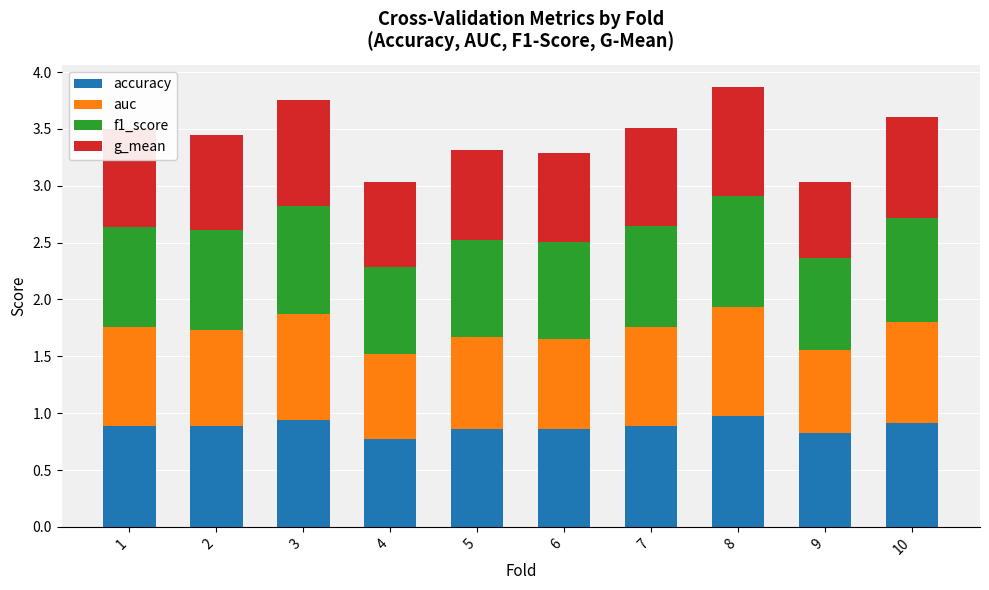

What is the highest value of the accuracy series?

1.0